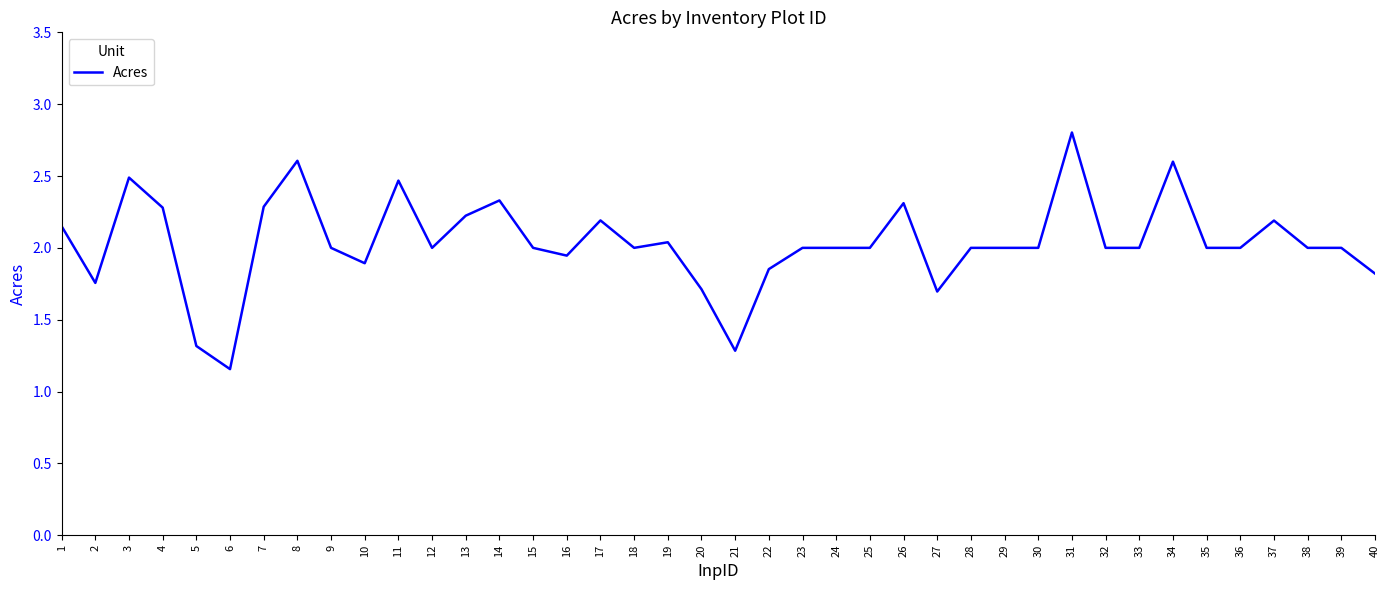

Which label corresponds to the smallest value in the chart?

6